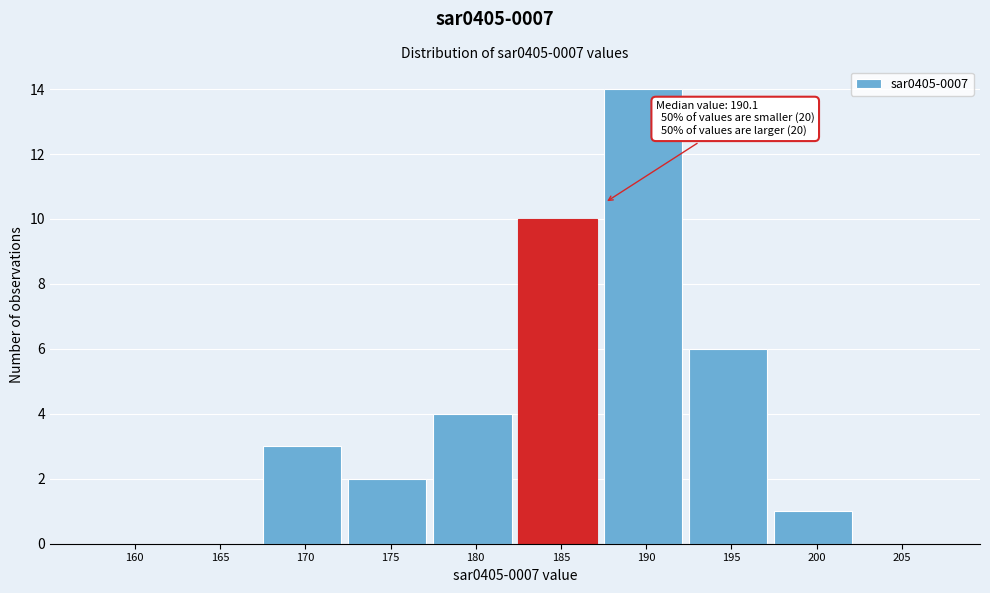

Reading left to right, transcribe all the data shown in this chart.

160=0	165=0	170=3	175=2	180=4	185=10	190=14	195=6	200=1	205=0